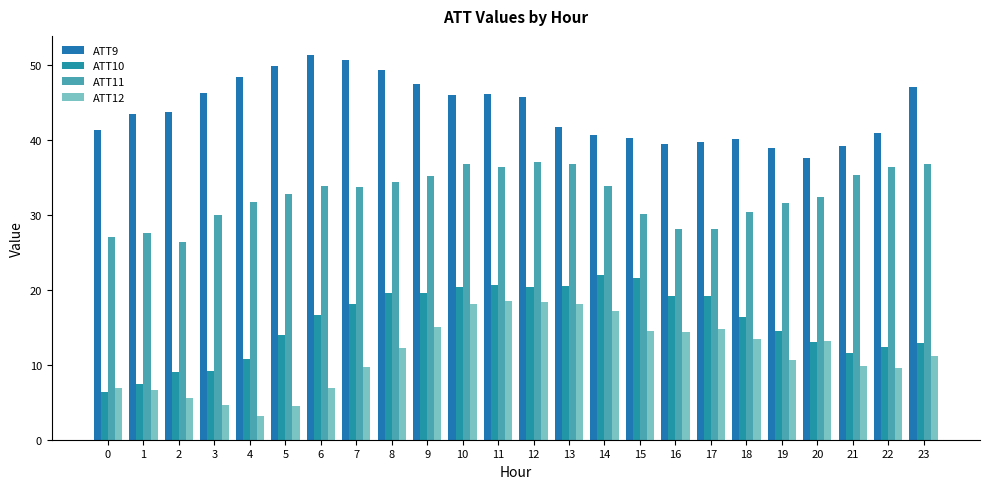

How many bars are there in each group?

4